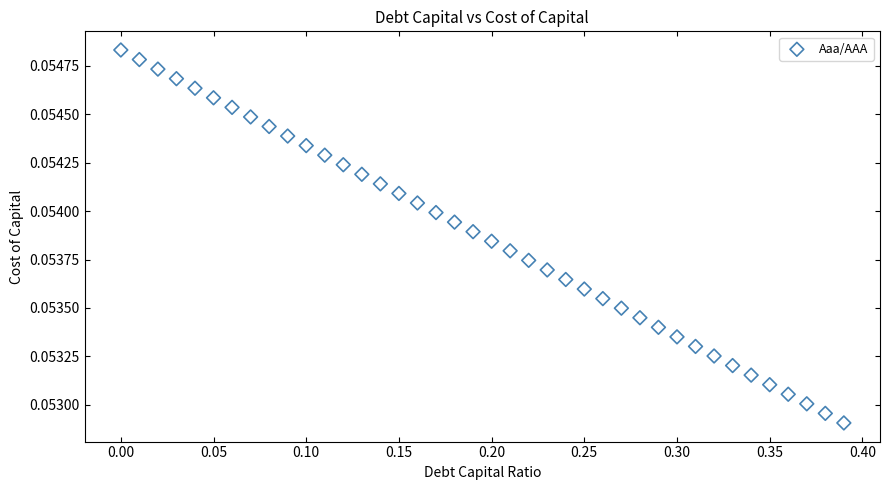

What is the range of X values (max minus min)?

0.4